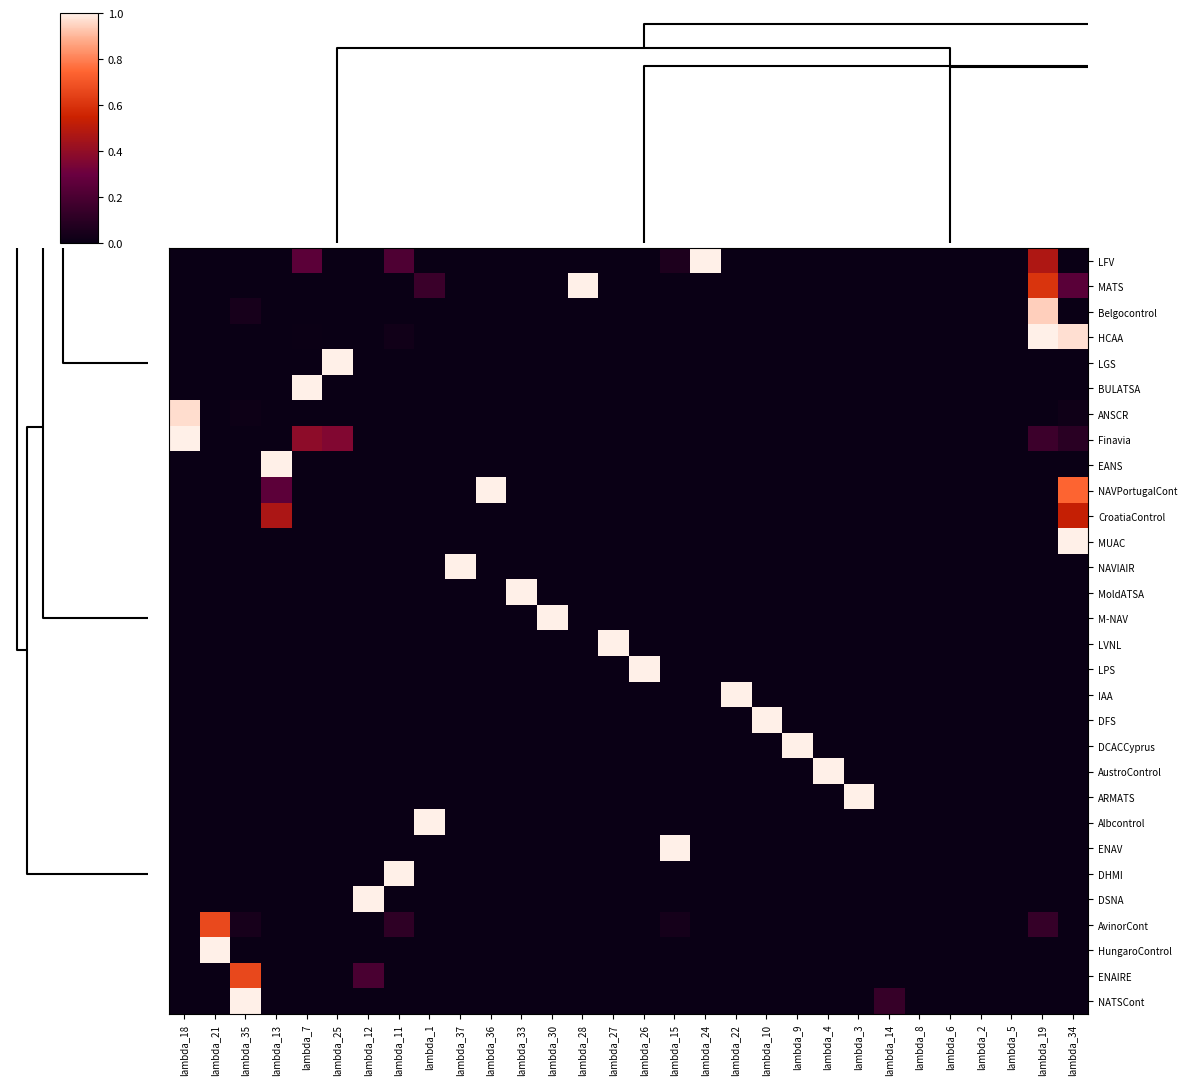

Reading right to left, list all the values displayed in this chart.

LFV: lambda_34=0.0	lambda_19=0.5	lambda_5=0.0	lambda_2=0.0	lambda_6=0.0	lambda_8=0.0	lambda_14=0.0	lambda_3=0.0	lambda_4=0.0	lambda_9=0.0	lambda_10=0.0	lambda_22=0.0	lambda_24=1.0	lambda_15=0.1	lambda_26=0.0	lambda_27=0.0	lambda_28=0.0	lambda_30=0.0	lambda_33=0.0	lambda_36=0.0	lambda_37=0.0	lambda_1=0.0	lambda_11=0.2	lambda_12=0.0	lambda_25=0.0	lambda_7=0.3	lambda_13=0.0	lambda_35=0.0	lambda_21=0.0	lambda_18=0.0
MATS: lambda_34=0.2	lambda_19=0.6	lambda_5=0.0	lambda_2=0.0	lambda_6=0.0	lambda_8=0.0	lambda_14=0.0	lambda_3=0.0	lambda_4=0.0	lambda_9=0.0	lambda_10=0.0	lambda_22=0.0	lambda_24=0.0	lambda_15=0.0	lambda_26=0.0	lambda_27=0.0	lambda_28=1.0	lambda_30=0.0	lambda_33=0.0	lambda_36=0.0	lambda_37=0.0	lambda_1=0.1	lambda_11=0.0	lambda_12=0.0	lambda_25=0.0	lambda_7=0.0	lambda_13=0.0	lambda_35=0.0	lambda_21=0.0	lambda_18=0.0
Belgocontrol: lambda_34=0.0	lambda_19=0.9	lambda_5=0.0	lambda_2=0.0	lambda_6=0.0	lambda_8=0.0	lambda_14=0.0	lambda_3=0.0	lambda_4=0.0	lambda_9=0.0	lambda_10=0.0	lambda_22=0.0	lambda_24=0.0	lambda_15=0.0	lambda_26=0.0	lambda_27=0.0	lambda_28=0.0	lambda_30=0.0	lambda_33=0.0	lambda_36=0.0	lambda_37=0.0	lambda_1=0.0	lambda_11=0.0	lambda_12=0.0	lambda_25=0.0	lambda_7=0.0	lambda_13=0.0	lambda_35=0.0	lambda_21=0.0	lambda_18=0.0
HCAA: lambda_34=1.0	lambda_19=1.0	lambda_5=0.0	lambda_2=0.0	lambda_6=0.0	lambda_8=0.0	lambda_14=0.0	lambda_3=0.0	lambda_4=0.0	lambda_9=0.0	lambda_10=0.0	lambda_22=0.0	lambda_24=0.0	lambda_15=0.0	lambda_26=0.0	lambda_27=0.0	lambda_28=0.0	lambda_30=0.0	lambda_33=0.0	lambda_36=0.0	lambda_37=0.0	lambda_1=0.0	lambda_11=0.0	lambda_12=0.0	lambda_25=0.0	lambda_7=0.0	lambda_13=0.0	lambda_35=0.0	lambda_21=0.0	lambda_18=0.0
LGS: lambda_34=0.0	lambda_19=0.0	lambda_5=0.0	lambda_2=0.0	lambda_6=0.0	lambda_8=0.0	lambda_14=0.0	lambda_3=0.0	lambda_4=0.0	lambda_9=0.0	lambda_10=0.0	lambda_22=0.0	lambda_24=0.0	lambda_15=0.0	lambda_26=0.0	lambda_27=0.0	lambda_28=0.0	lambda_30=0.0	lambda_33=0.0	lambda_36=0.0	lambda_37=0.0	lambda_1=0.0	lambda_11=0.0	lambda_12=0.0	lambda_25=1.0	lambda_7=0.0	lambda_13=0.0	lambda_35=0.0	lambda_21=0.0	lambda_18=0.0
BULATSA: lambda_34=0.0	lambda_19=0.0	lambda_5=0.0	lambda_2=0.0	lambda_6=0.0	lambda_8=0.0	lambda_14=0.0	lambda_3=0.0	lambda_4=0.0	lambda_9=0.0	lambda_10=0.0	lambda_22=0.0	lambda_24=0.0	lambda_15=0.0	lambda_26=0.0	lambda_27=0.0	lambda_28=0.0	lambda_30=0.0	lambda_33=0.0	lambda_36=0.0	lambda_37=0.0	lambda_1=0.0	lambda_11=0.0	lambda_12=0.0	lambda_25=0.0	lambda_7=1.0	lambda_13=0.0	lambda_35=0.0	lambda_21=0.0	lambda_18=0.0
ANSCR: lambda_34=0.0	lambda_19=0.0	lambda_5=0.0	lambda_2=0.0	lambda_6=0.0	lambda_8=0.0	lambda_14=0.0	lambda_3=0.0	lambda_4=0.0	lambda_9=0.0	lambda_10=0.0	lambda_22=0.0	lambda_24=0.0	lambda_15=0.0	lambda_26=0.0	lambda_27=0.0	lambda_28=0.0	lambda_30=0.0	lambda_33=0.0	lambda_36=0.0	lambda_37=0.0	lambda_1=0.0	lambda_11=0.0	lambda_12=0.0	lambda_25=0.0	lambda_7=0.0	lambda_13=0.0	lambda_35=0.0	lambda_21=0.0	lambda_18=1.0
Finavia: lambda_34=0.1	lambda_19=0.2	lambda_5=0.0	lambda_2=0.0	lambda_6=0.0	lambda_8=0.0	lambda_14=0.0	lambda_3=0.0	lambda_4=0.0	lambda_9=0.0	lambda_10=0.0	lambda_22=0.0	lambda_24=0.0	lambda_15=0.0	lambda_26=0.0	lambda_27=0.0	lambda_28=0.0	lambda_30=0.0	lambda_33=0.0	lambda_36=0.0	lambda_37=0.0	lambda_1=0.0	lambda_11=0.0	lambda_12=0.0	lambda_25=0.4	lambda_7=0.4	lambda_13=0.0	lambda_35=0.0	lambda_21=0.0	lambda_18=1.0
EANS: lambda_34=0.0	lambda_19=0.0	lambda_5=0.0	lambda_2=0.0	lambda_6=0.0	lambda_8=0.0	lambda_14=0.0	lambda_3=0.0	lambda_4=0.0	lambda_9=0.0	lambda_10=0.0	lambda_22=0.0	lambda_24=0.0	lambda_15=0.0	lambda_26=0.0	lambda_27=0.0	lambda_28=0.0	lambda_30=0.0	lambda_33=0.0	lambda_36=0.0	lambda_37=0.0	lambda_1=0.0	lambda_11=0.0	lambda_12=0.0	lambda_25=0.0	lambda_7=0.0	lambda_13=1.0	lambda_35=0.0	lambda_21=0.0	lambda_18=0.0
NAVPortugalCont: lambda_34=0.7	lambda_19=0.0	lambda_5=0.0	lambda_2=0.0	lambda_6=0.0	lambda_8=0.0	lambda_14=0.0	lambda_3=0.0	lambda_4=0.0	lambda_9=0.0	lambda_10=0.0	lambda_22=0.0	lambda_24=0.0	lambda_15=0.0	lambda_26=0.0	lambda_27=0.0	lambda_28=0.0	lambda_30=0.0	lambda_33=0.0	lambda_36=1.0	lambda_37=0.0	lambda_1=0.0	lambda_11=0.0	lambda_12=0.0	lambda_25=0.0	lambda_7=0.0	lambda_13=0.3	lambda_35=0.0	lambda_21=0.0	lambda_18=0.0
CroatiaControl: lambda_34=0.5	lambda_19=0.0	lambda_5=0.0	lambda_2=0.0	lambda_6=0.0	lambda_8=0.0	lambda_14=0.0	lambda_3=0.0	lambda_4=0.0	lambda_9=0.0	lambda_10=0.0	lambda_22=0.0	lambda_24=0.0	lambda_15=0.0	lambda_26=0.0	lambda_27=0.0	lambda_28=0.0	lambda_30=0.0	lambda_33=0.0	lambda_36=0.0	lambda_37=0.0	lambda_1=0.0	lambda_11=0.0	lambda_12=0.0	lambda_25=0.0	lambda_7=0.0	lambda_13=0.5	lambda_35=0.0	lambda_21=0.0	lambda_18=0.0
MUAC: lambda_34=1.0	lambda_19=0.0	lambda_5=0.0	lambda_2=0.0	lambda_6=0.0	lambda_8=0.0	lambda_14=0.0	lambda_3=0.0	lambda_4=0.0	lambda_9=0.0	lambda_10=0.0	lambda_22=0.0	lambda_24=0.0	lambda_15=0.0	lambda_26=0.0	lambda_27=0.0	lambda_28=0.0	lambda_30=0.0	lambda_33=0.0	lambda_36=0.0	lambda_37=0.0	lambda_1=0.0	lambda_11=0.0	lambda_12=0.0	lambda_25=0.0	lambda_7=0.0	lambda_13=0.0	lambda_35=0.0	lambda_21=0.0	lambda_18=0.0
NAVIAIR: lambda_34=0.0	lambda_19=0.0	lambda_5=0.0	lambda_2=0.0	lambda_6=0.0	lambda_8=0.0	lambda_14=0.0	lambda_3=0.0	lambda_4=0.0	lambda_9=0.0	lambda_10=0.0	lambda_22=0.0	lambda_24=0.0	lambda_15=0.0	lambda_26=0.0	lambda_27=0.0	lambda_28=0.0	lambda_30=0.0	lambda_33=0.0	lambda_36=0.0	lambda_37=1.0	lambda_1=0.0	lambda_11=0.0	lambda_12=0.0	lambda_25=0.0	lambda_7=0.0	lambda_13=0.0	lambda_35=0.0	lambda_21=0.0	lambda_18=0.0
MoldATSA: lambda_34=0.0	lambda_19=0.0	lambda_5=0.0	lambda_2=0.0	lambda_6=0.0	lambda_8=0.0	lambda_14=0.0	lambda_3=0.0	lambda_4=0.0	lambda_9=0.0	lambda_10=0.0	lambda_22=0.0	lambda_24=0.0	lambda_15=0.0	lambda_26=0.0	lambda_27=0.0	lambda_28=0.0	lambda_30=0.0	lambda_33=1.0	lambda_36=0.0	lambda_37=0.0	lambda_1=0.0	lambda_11=0.0	lambda_12=0.0	lambda_25=0.0	lambda_7=0.0	lambda_13=0.0	lambda_35=0.0	lambda_21=0.0	lambda_18=0.0
M-NAV: lambda_34=0.0	lambda_19=0.0	lambda_5=0.0	lambda_2=0.0	lambda_6=0.0	lambda_8=0.0	lambda_14=0.0	lambda_3=0.0	lambda_4=0.0	lambda_9=0.0	lambda_10=0.0	lambda_22=0.0	lambda_24=0.0	lambda_15=0.0	lambda_26=0.0	lambda_27=0.0	lambda_28=0.0	lambda_30=1.0	lambda_33=0.0	lambda_36=0.0	lambda_37=0.0	lambda_1=0.0	lambda_11=0.0	lambda_12=0.0	lambda_25=0.0	lambda_7=0.0	lambda_13=0.0	lambda_35=0.0	lambda_21=0.0	lambda_18=0.0
LVNL: lambda_34=0.0	lambda_19=0.0	lambda_5=0.0	lambda_2=0.0	lambda_6=0.0	lambda_8=0.0	lambda_14=0.0	lambda_3=0.0	lambda_4=0.0	lambda_9=0.0	lambda_10=0.0	lambda_22=0.0	lambda_24=0.0	lambda_15=0.0	lambda_26=0.0	lambda_27=1.0	lambda_28=0.0	lambda_30=0.0	lambda_33=0.0	lambda_36=0.0	lambda_37=0.0	lambda_1=0.0	lambda_11=0.0	lambda_12=0.0	lambda_25=0.0	lambda_7=0.0	lambda_13=0.0	lambda_35=0.0	lambda_21=0.0	lambda_18=0.0
LPS: lambda_34=0.0	lambda_19=0.0	lambda_5=0.0	lambda_2=0.0	lambda_6=0.0	lambda_8=0.0	lambda_14=0.0	lambda_3=0.0	lambda_4=0.0	lambda_9=0.0	lambda_10=0.0	lambda_22=0.0	lambda_24=0.0	lambda_15=0.0	lambda_26=1.0	lambda_27=0.0	lambda_28=0.0	lambda_30=0.0	lambda_33=0.0	lambda_36=0.0	lambda_37=0.0	lambda_1=0.0	lambda_11=0.0	lambda_12=0.0	lambda_25=0.0	lambda_7=0.0	lambda_13=0.0	lambda_35=0.0	lambda_21=0.0	lambda_18=0.0
IAA: lambda_34=0.0	lambda_19=0.0	lambda_5=0.0	lambda_2=0.0	lambda_6=0.0	lambda_8=0.0	lambda_14=0.0	lambda_3=0.0	lambda_4=0.0	lambda_9=0.0	lambda_10=0.0	lambda_22=1.0	lambda_24=0.0	lambda_15=0.0	lambda_26=0.0	lambda_27=0.0	lambda_28=0.0	lambda_30=0.0	lambda_33=0.0	lambda_36=0.0	lambda_37=0.0	lambda_1=0.0	lambda_11=0.0	lambda_12=0.0	lambda_25=0.0	lambda_7=0.0	lambda_13=0.0	lambda_35=0.0	lambda_21=0.0	lambda_18=0.0
DFS: lambda_34=0.0	lambda_19=0.0	lambda_5=0.0	lambda_2=0.0	lambda_6=0.0	lambda_8=0.0	lambda_14=0.0	lambda_3=0.0	lambda_4=0.0	lambda_9=0.0	lambda_10=1.0	lambda_22=0.0	lambda_24=0.0	lambda_15=0.0	lambda_26=0.0	lambda_27=0.0	lambda_28=0.0	lambda_30=0.0	lambda_33=0.0	lambda_36=0.0	lambda_37=0.0	lambda_1=0.0	lambda_11=0.0	lambda_12=0.0	lambda_25=0.0	lambda_7=0.0	lambda_13=0.0	lambda_35=0.0	lambda_21=0.0	lambda_18=0.0
DCACCyprus: lambda_34=0.0	lambda_19=0.0	lambda_5=0.0	lambda_2=0.0	lambda_6=0.0	lambda_8=0.0	lambda_14=0.0	lambda_3=0.0	lambda_4=0.0	lambda_9=1.0	lambda_10=0.0	lambda_22=0.0	lambda_24=0.0	lambda_15=0.0	lambda_26=0.0	lambda_27=0.0	lambda_28=0.0	lambda_30=0.0	lambda_33=0.0	lambda_36=0.0	lambda_37=0.0	lambda_1=0.0	lambda_11=0.0	lambda_12=0.0	lambda_25=0.0	lambda_7=0.0	lambda_13=0.0	lambda_35=0.0	lambda_21=0.0	lambda_18=0.0
AustroControl: lambda_34=0.0	lambda_19=0.0	lambda_5=0.0	lambda_2=0.0	lambda_6=0.0	lambda_8=0.0	lambda_14=0.0	lambda_3=0.0	lambda_4=1.0	lambda_9=0.0	lambda_10=0.0	lambda_22=0.0	lambda_24=0.0	lambda_15=0.0	lambda_26=0.0	lambda_27=0.0	lambda_28=0.0	lambda_30=0.0	lambda_33=0.0	lambda_36=0.0	lambda_37=0.0	lambda_1=0.0	lambda_11=0.0	lambda_12=0.0	lambda_25=0.0	lambda_7=0.0	lambda_13=0.0	lambda_35=0.0	lambda_21=0.0	lambda_18=0.0
ARMATS: lambda_34=0.0	lambda_19=0.0	lambda_5=0.0	lambda_2=0.0	lambda_6=0.0	lambda_8=0.0	lambda_14=0.0	lambda_3=1.0	lambda_4=0.0	lambda_9=0.0	lambda_10=0.0	lambda_22=0.0	lambda_24=0.0	lambda_15=0.0	lambda_26=0.0	lambda_27=0.0	lambda_28=0.0	lambda_30=0.0	lambda_33=0.0	lambda_36=0.0	lambda_37=0.0	lambda_1=0.0	lambda_11=0.0	lambda_12=0.0	lambda_25=0.0	lambda_7=0.0	lambda_13=0.0	lambda_35=0.0	lambda_21=0.0	lambda_18=0.0
Albcontrol: lambda_34=0.0	lambda_19=0.0	lambda_5=0.0	lambda_2=0.0	lambda_6=0.0	lambda_8=0.0	lambda_14=0.0	lambda_3=0.0	lambda_4=0.0	lambda_9=0.0	lambda_10=0.0	lambda_22=0.0	lambda_24=0.0	lambda_15=0.0	lambda_26=0.0	lambda_27=0.0	lambda_28=0.0	lambda_30=0.0	lambda_33=0.0	lambda_36=0.0	lambda_37=0.0	lambda_1=1.0	lambda_11=0.0	lambda_12=0.0	lambda_25=0.0	lambda_7=0.0	lambda_13=0.0	lambda_35=0.0	lambda_21=0.0	lambda_18=0.0
ENAV: lambda_34=0.0	lambda_19=0.0	lambda_5=0.0	lambda_2=0.0	lambda_6=0.0	lambda_8=0.0	lambda_14=0.0	lambda_3=0.0	lambda_4=0.0	lambda_9=0.0	lambda_10=0.0	lambda_22=0.0	lambda_24=0.0	lambda_15=1.0	lambda_26=0.0	lambda_27=0.0	lambda_28=0.0	lambda_30=0.0	lambda_33=0.0	lambda_36=0.0	lambda_37=0.0	lambda_1=0.0	lambda_11=0.0	lambda_12=0.0	lambda_25=0.0	lambda_7=0.0	lambda_13=0.0	lambda_35=0.0	lambda_21=0.0	lambda_18=0.0
DHMI: lambda_34=0.0	lambda_19=0.0	lambda_5=0.0	lambda_2=0.0	lambda_6=0.0	lambda_8=0.0	lambda_14=0.0	lambda_3=0.0	lambda_4=0.0	lambda_9=0.0	lambda_10=0.0	lambda_22=0.0	lambda_24=0.0	lambda_15=0.0	lambda_26=0.0	lambda_27=0.0	lambda_28=0.0	lambda_30=0.0	lambda_33=0.0	lambda_36=0.0	lambda_37=0.0	lambda_1=0.0	lambda_11=1.0	lambda_12=0.0	lambda_25=0.0	lambda_7=0.0	lambda_13=0.0	lambda_35=0.0	lambda_21=0.0	lambda_18=0.0
DSNA: lambda_34=0.0	lambda_19=0.0	lambda_5=0.0	lambda_2=0.0	lambda_6=0.0	lambda_8=0.0	lambda_14=0.0	lambda_3=0.0	lambda_4=0.0	lambda_9=0.0	lambda_10=0.0	lambda_22=0.0	lambda_24=0.0	lambda_15=0.0	lambda_26=0.0	lambda_27=0.0	lambda_28=0.0	lambda_30=0.0	lambda_33=0.0	lambda_36=0.0	lambda_37=0.0	lambda_1=0.0	lambda_11=0.0	lambda_12=1.0	lambda_25=0.0	lambda_7=0.0	lambda_13=0.0	lambda_35=0.0	lambda_21=0.0	lambda_18=0.0
AvinorCont: lambda_34=0.0	lambda_19=0.1	lambda_5=0.0	lambda_2=0.0	lambda_6=0.0	lambda_8=0.0	lambda_14=0.0	lambda_3=0.0	lambda_4=0.0	lambda_9=0.0	lambda_10=0.0	lambda_22=0.0	lambda_24=0.0	lambda_15=0.0	lambda_26=0.0	lambda_27=0.0	lambda_28=0.0	lambda_30=0.0	lambda_33=0.0	lambda_36=0.0	lambda_37=0.0	lambda_1=0.0	lambda_11=0.1	lambda_12=0.0	lambda_25=0.0	lambda_7=0.0	lambda_13=0.0	lambda_35=0.0	lambda_21=0.7	lambda_18=0.0
HungaroControl: lambda_34=0.0	lambda_19=0.0	lambda_5=0.0	lambda_2=0.0	lambda_6=0.0	lambda_8=0.0	lambda_14=0.0	lambda_3=0.0	lambda_4=0.0	lambda_9=0.0	lambda_10=0.0	lambda_22=0.0	lambda_24=0.0	lambda_15=0.0	lambda_26=0.0	lambda_27=0.0	lambda_28=0.0	lambda_30=0.0	lambda_33=0.0	lambda_36=0.0	lambda_37=0.0	lambda_1=0.0	lambda_11=0.0	lambda_12=0.0	lambda_25=0.0	lambda_7=0.0	lambda_13=0.0	lambda_35=0.0	lambda_21=1.0	lambda_18=0.0
ENAIRE: lambda_34=0.0	lambda_19=0.0	lambda_5=0.0	lambda_2=0.0	lambda_6=0.0	lambda_8=0.0	lambda_14=0.0	lambda_3=0.0	lambda_4=0.0	lambda_9=0.0	lambda_10=0.0	lambda_22=0.0	lambda_24=0.0	lambda_15=0.0	lambda_26=0.0	lambda_27=0.0	lambda_28=0.0	lambda_30=0.0	lambda_33=0.0	lambda_36=0.0	lambda_37=0.0	lambda_1=0.0	lambda_11=0.0	lambda_12=0.2	lambda_25=0.0	lambda_7=0.0	lambda_13=0.0	lambda_35=0.7	lambda_21=0.0	lambda_18=0.0
NATSCont: lambda_34=0.0	lambda_19=0.0	lambda_5=0.0	lambda_2=0.0	lambda_6=0.0	lambda_8=0.0	lambda_14=0.1	lambda_3=0.0	lambda_4=0.0	lambda_9=0.0	lambda_10=0.0	lambda_22=0.0	lambda_24=0.0	lambda_15=0.0	lambda_26=0.0	lambda_27=0.0	lambda_28=0.0	lambda_30=0.0	lambda_33=0.0	lambda_36=0.0	lambda_37=0.0	lambda_1=0.0	lambda_11=0.0	lambda_12=0.0	lambda_25=0.0	lambda_7=0.0	lambda_13=0.0	lambda_35=1.0	lambda_21=0.0	lambda_18=0.0